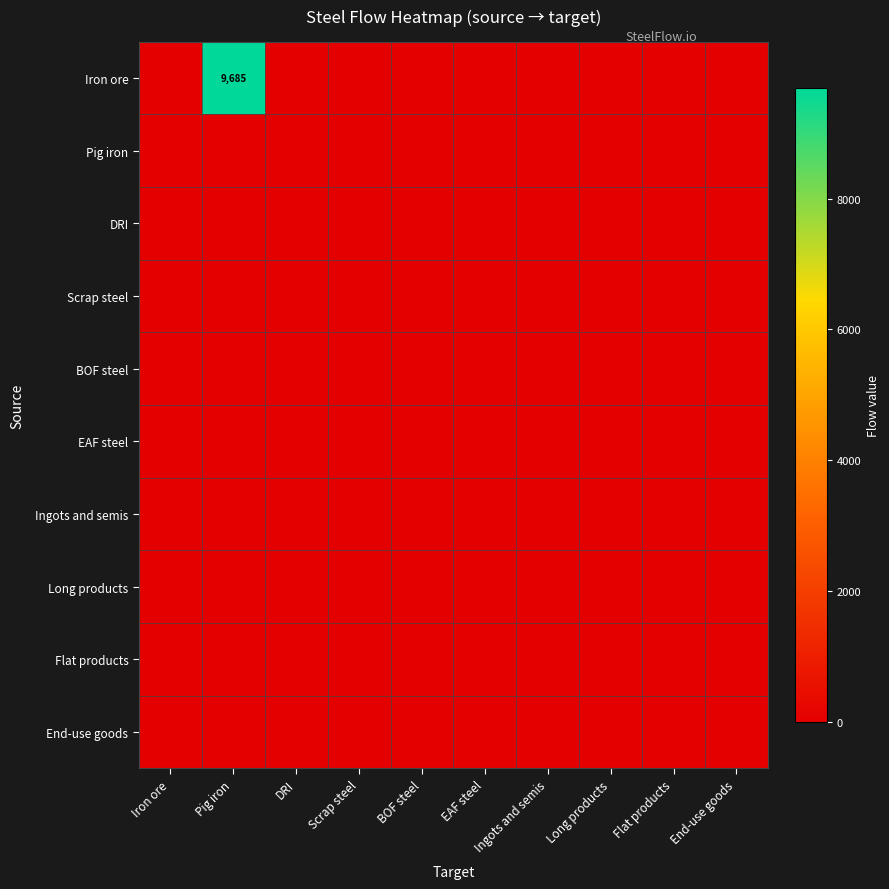

List the labels in order of Pig iron value, largest first.

Iron ore, Pig iron, DRI, Scrap steel, BOF steel, EAF steel, Ingots and semis, Long products, Flat products, End-use goods